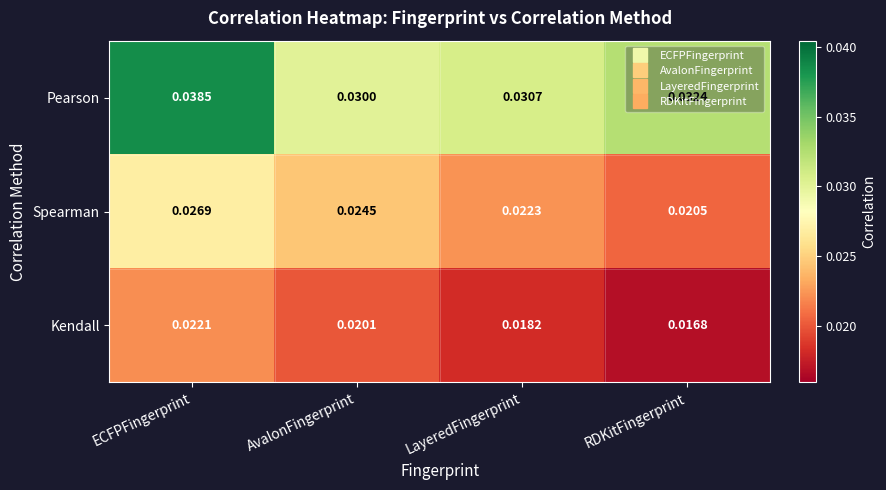

Which series changed the most between AvalonFingerprint and LayeredFingerprint?

Spearman